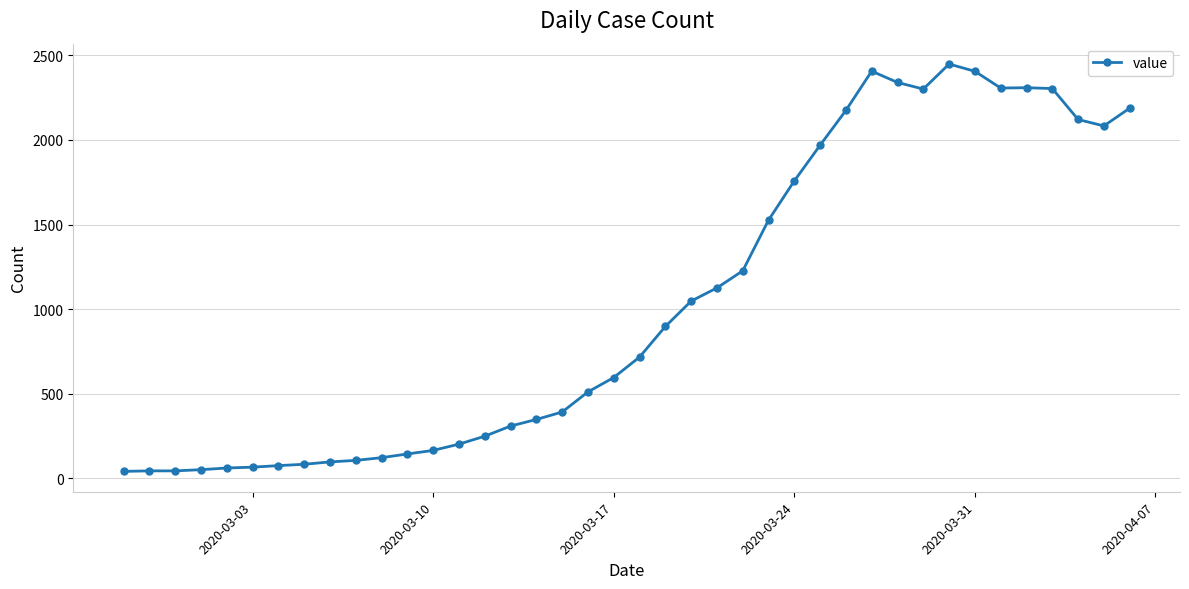

How many series are shown in this chart?

1